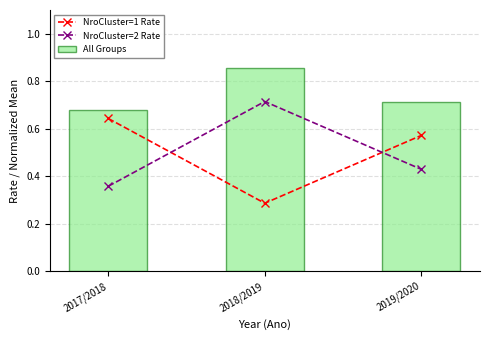

Reading right to left, extract all data points from this chart.

NroCluster=1 Rate: 0.6	0.3	0.6
NroCluster=2 Rate: 0.4	0.7	0.4
All Groups: 0.7	0.9	0.7